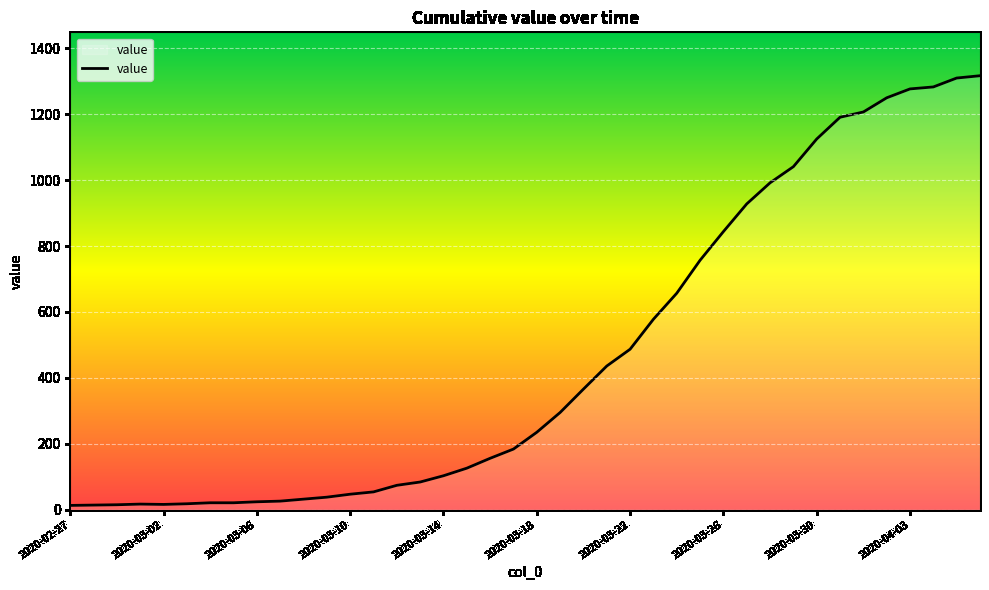

What is the maximum value shown in the chart?

1317